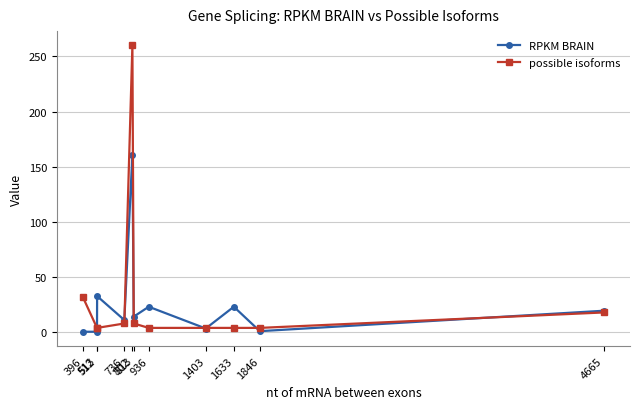

True or false: RPKM BRAIN has more than 0 interior local peaks.

True